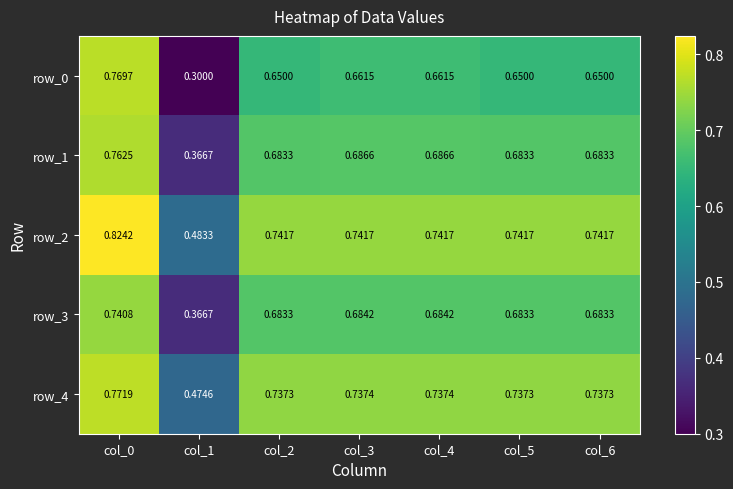

Between col_0 and col_4, which series saw the biggest shift?

row_0